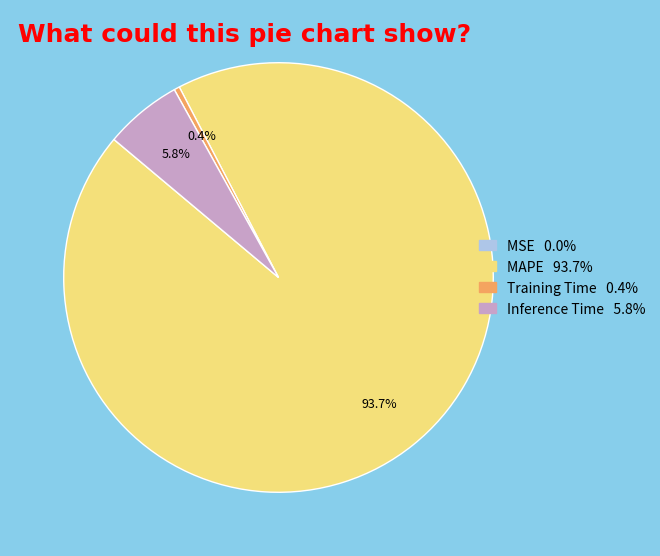

Between Inference Time and Training Time, which is larger?

Inference Time